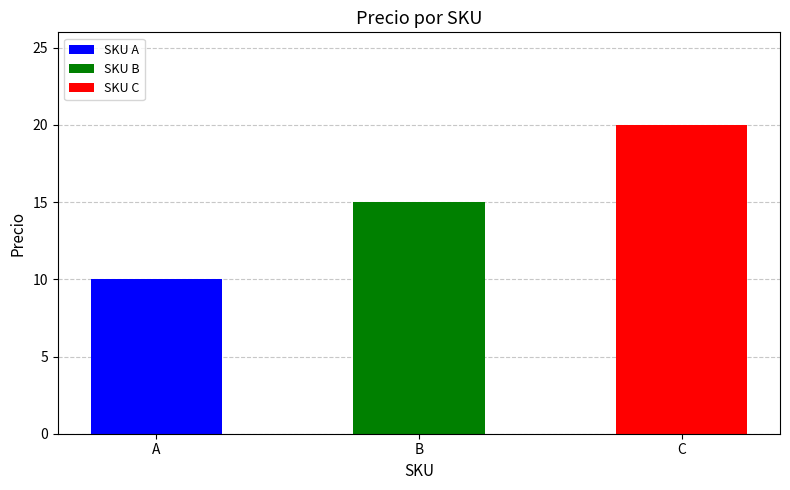

Reading right to left, what are all the values shown in this chart?

C=20	B=15	A=10